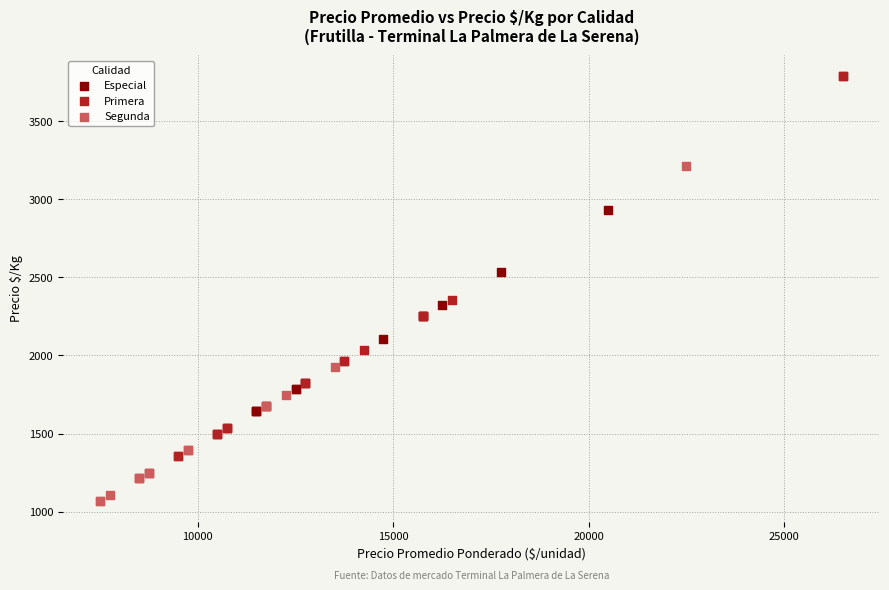

Which series has the largest Y range (max minus min)?

Primera